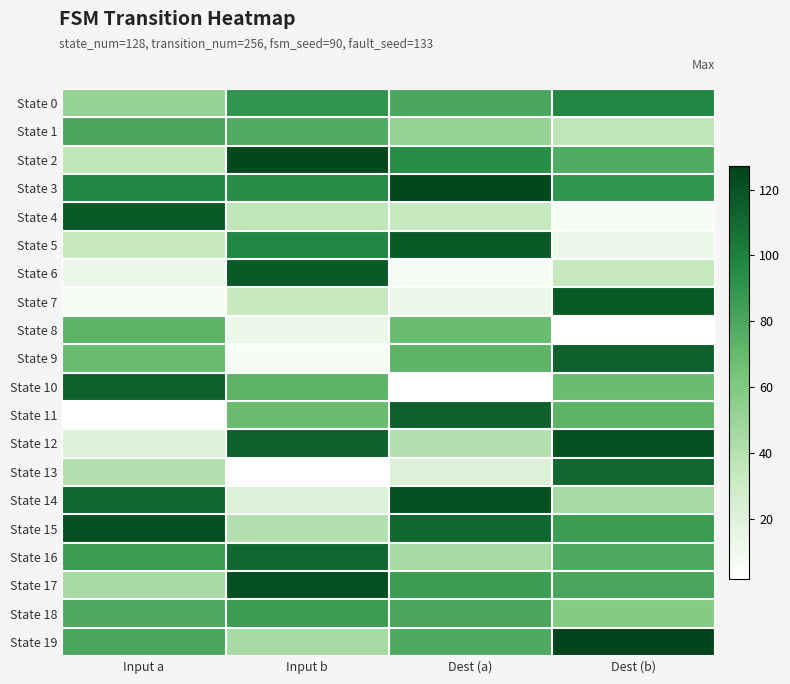

Rank the series at Input b from highest to lowest value.

State 2, State 17, State 6, State 12, State 16, State 5, State 3, State 0, State 18, State 1, State 10, State 11, State 19, State 15, State 4, State 7, State 14, State 8, State 9, State 13